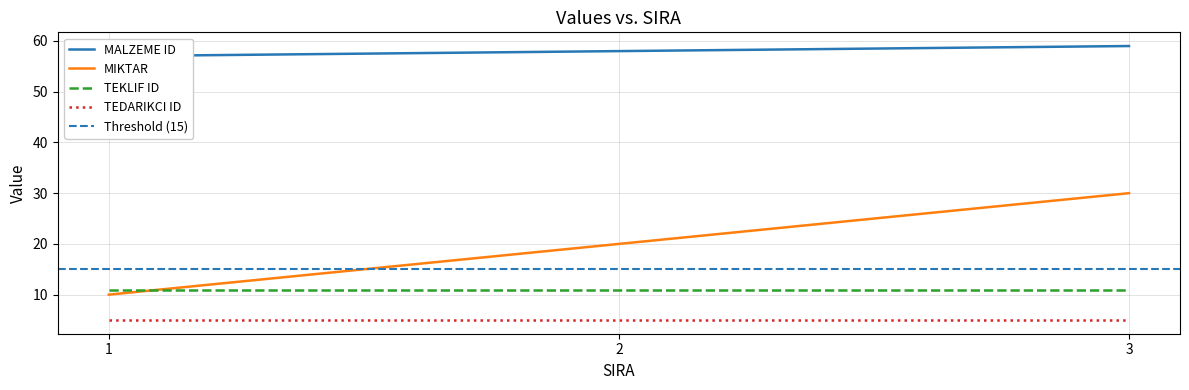

What is the sum of the MIKTAR values at 3 and 2?

50